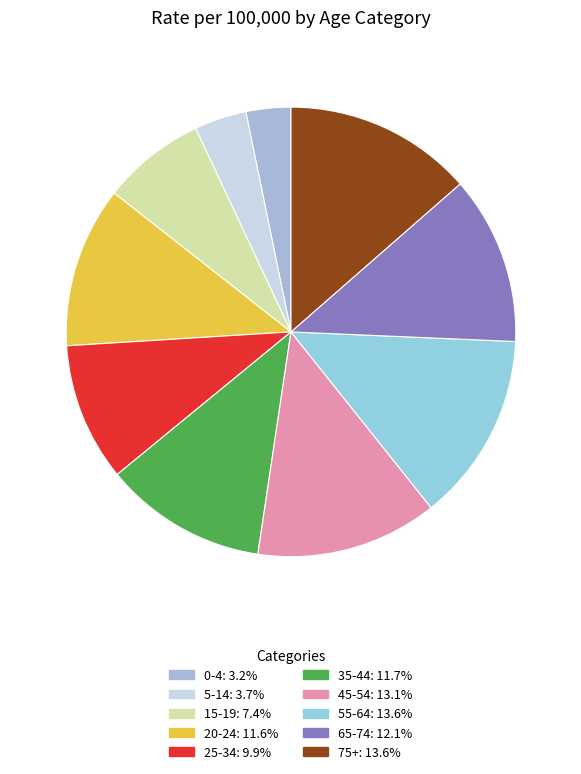

Combined, do 15-19 and 65-74 account for over 50%?

No